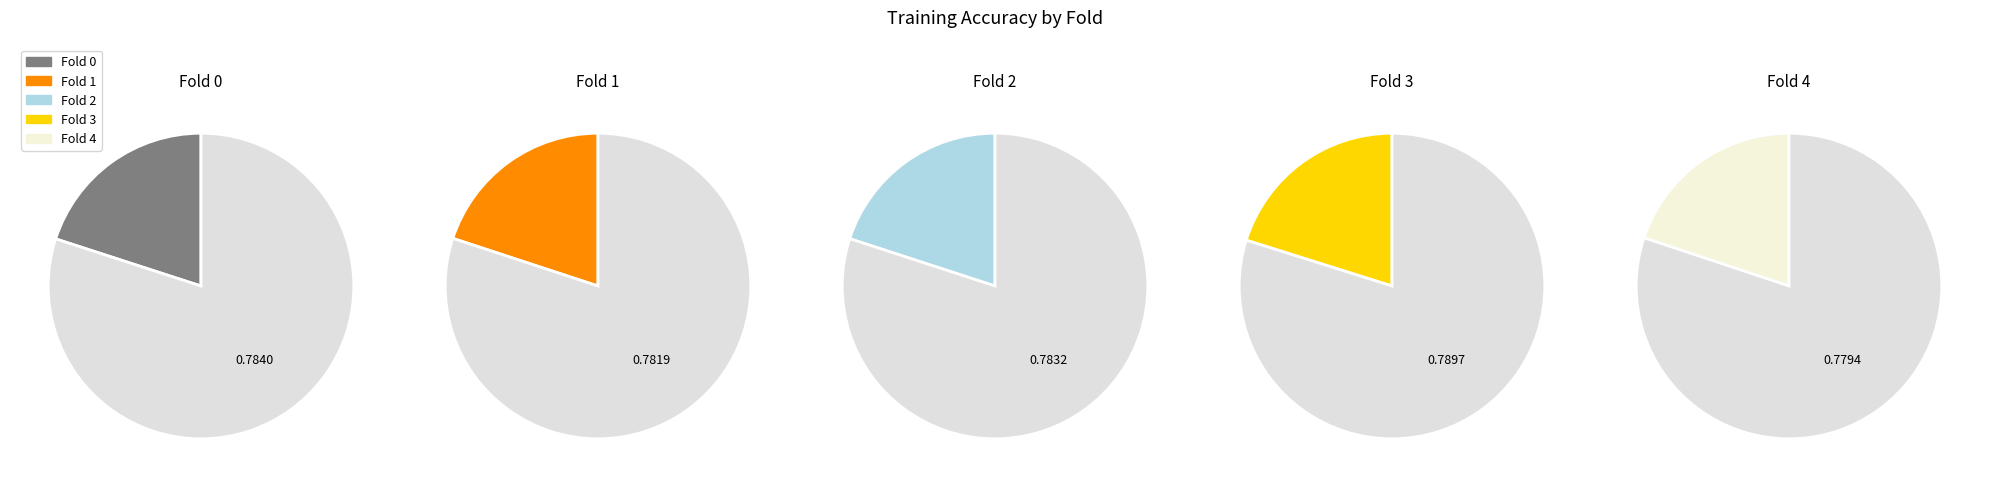

Which slice is the smallest?

Fold 4